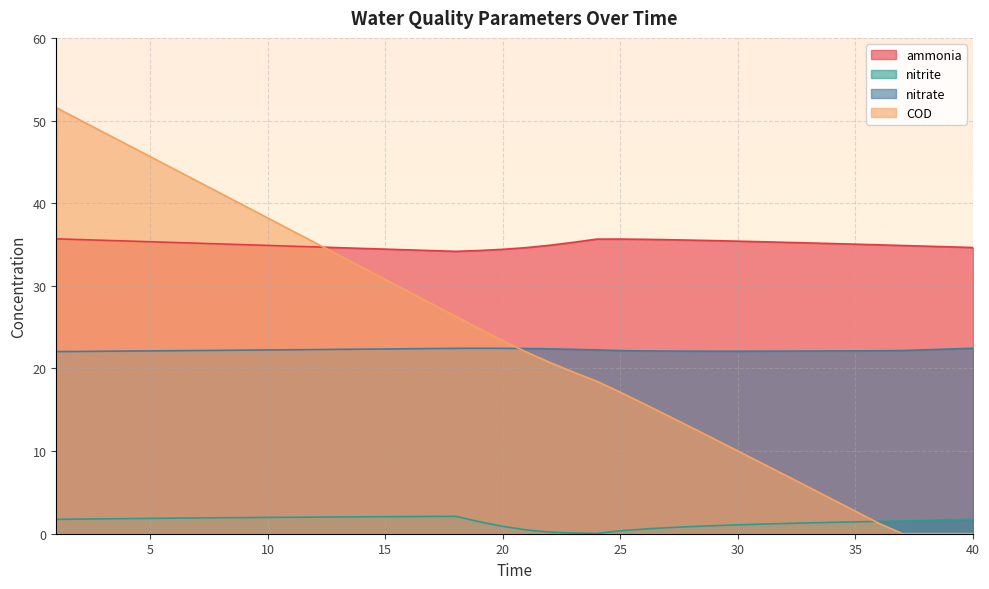

What is the value of the ammonia point at the 11th from the left?

34.8